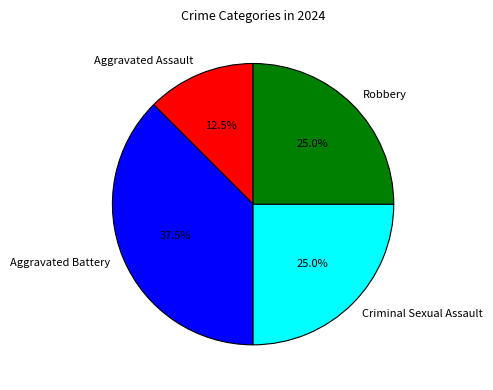

Which slice is the smallest?

Aggravated Assault